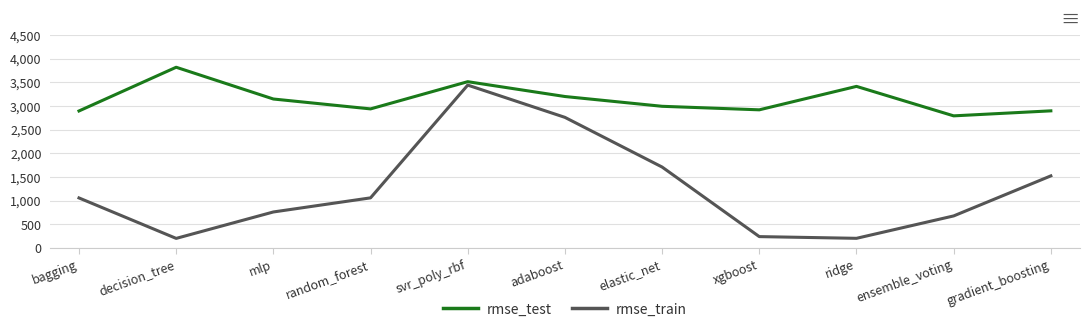

Is this an area chart (filled region under the line)?

No